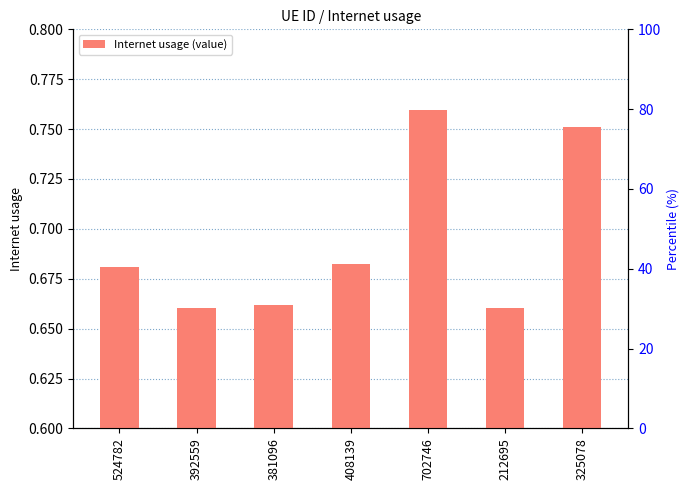

Which has a higher value, 524782 or 381096?

524782